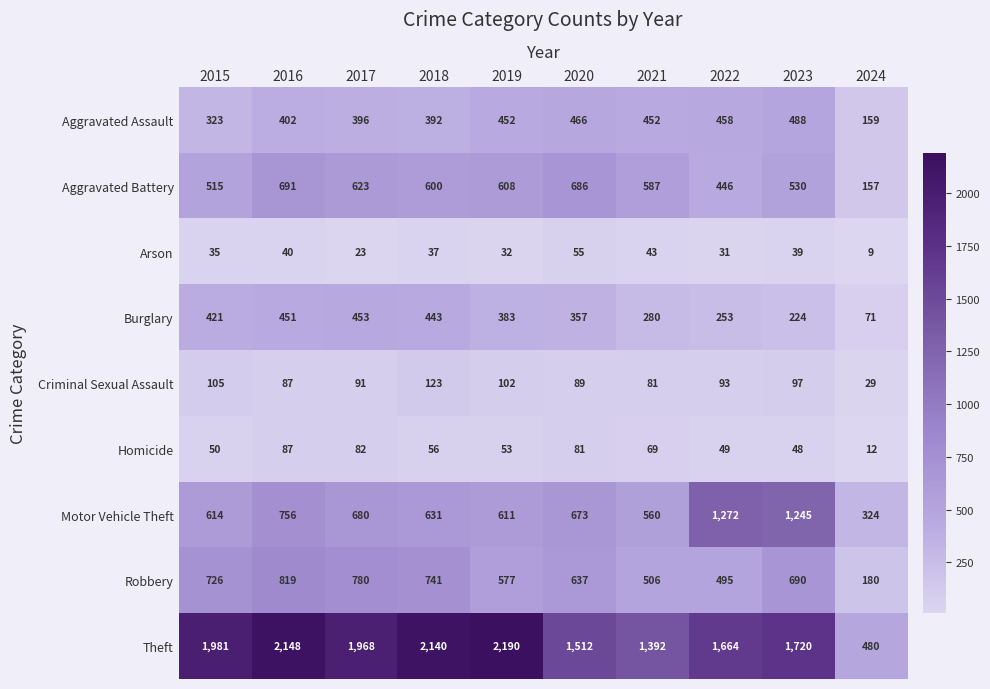

How many distinct data groups are displayed?

9